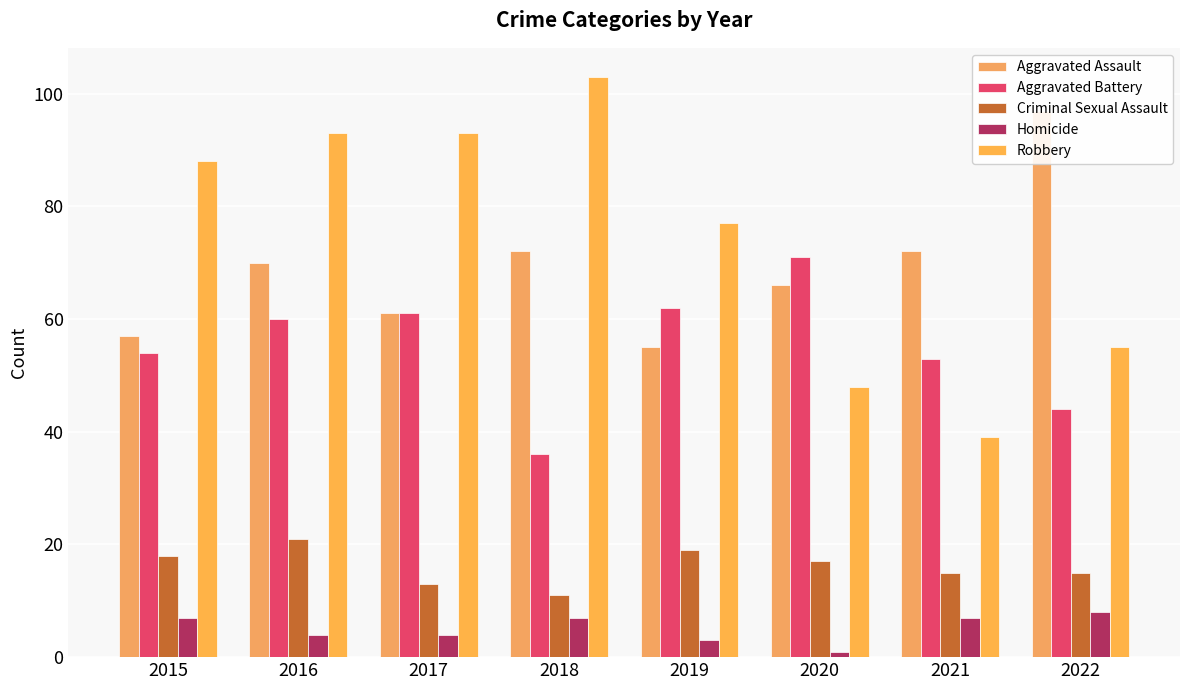

Where does the Criminal Sexual Assault series first go above 17?

2015